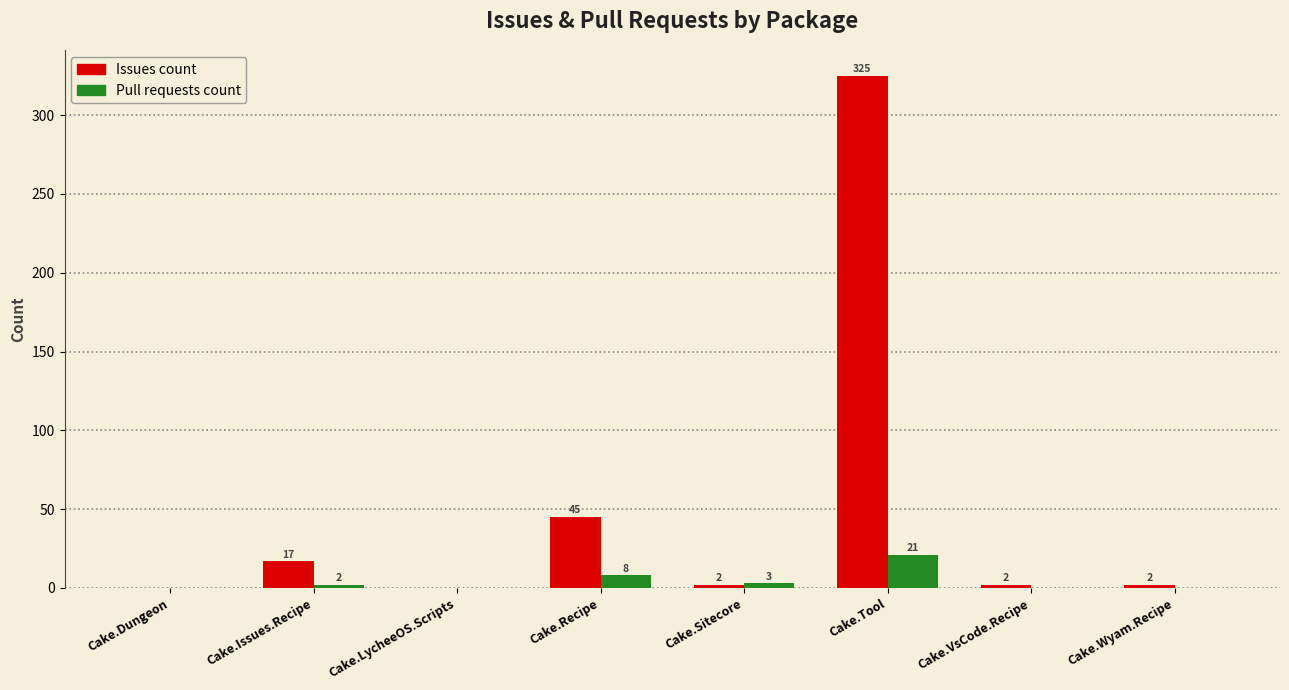

Which series has the largest total across all categories?

Issues count